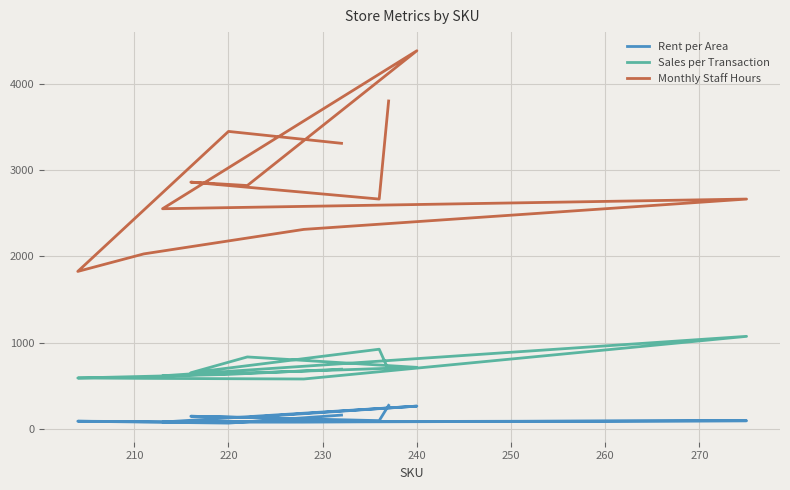

Reading left to right, list all the values displayed in this chart.

Rent per Area: 274.3	97.4	148.5	134.4	265.7	81.2	96.3	81.5	85.4	90.9	69.0	161.7
Sales per Transaction: 681.3	925.3	652.4	835.8	715.1	617.1	1074.4	580.2	587.5	591.7	633.7	693.8
Monthly Staff Hours: 3802.4	2665.6	2861.6	2822.4	4384.8	2553.6	2665.6	2314.2	2030.0	1827.0	3449.6	3311.7